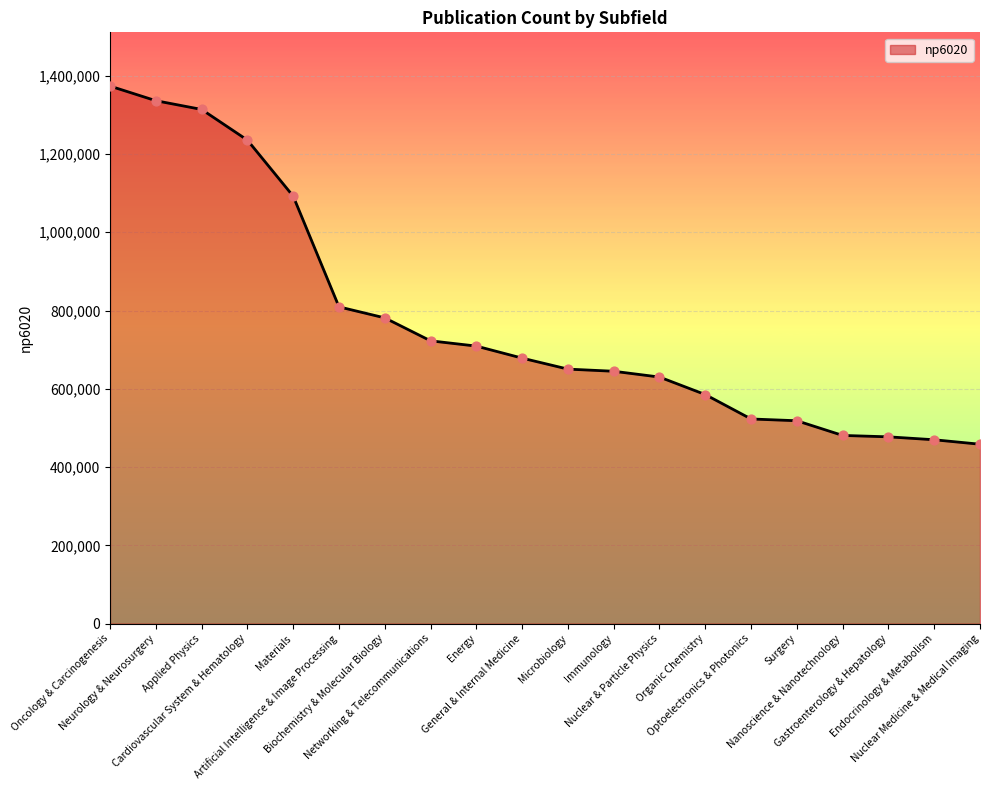

What is the change in value from Organic Chemistry to Surgery?

-66873